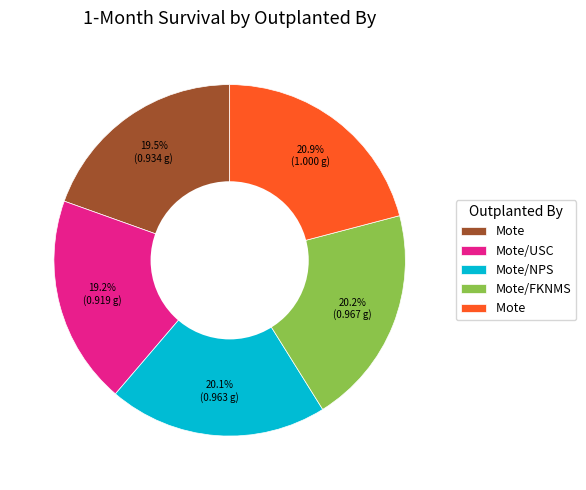

Count the number of slices in the pie.

5